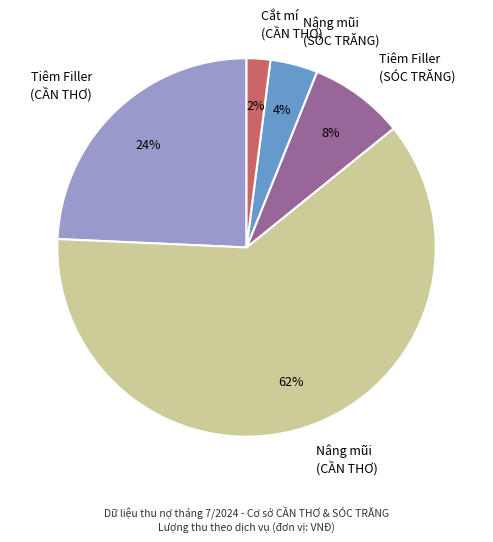

What percentage is the Cắt mí (CẦN THƠ) slice, to the nearest percent?

2%